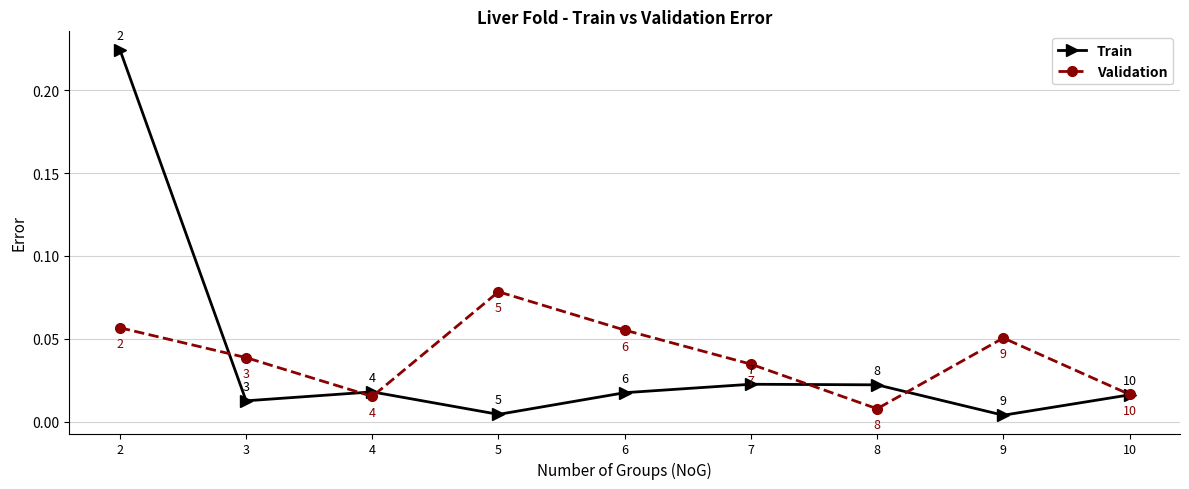

Does the chart display data point markers on the line(s)?

Yes